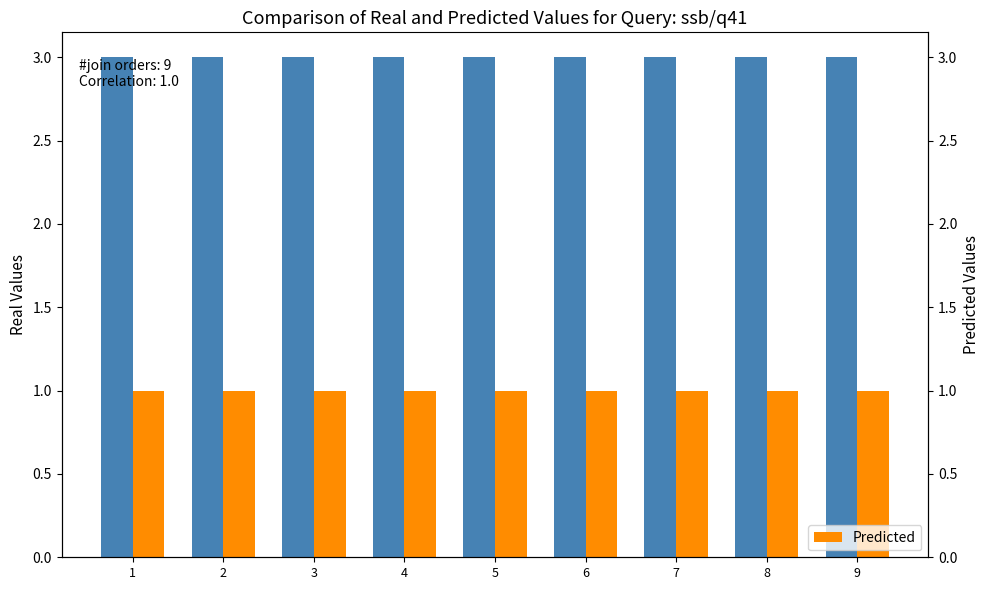

Which series has the largest total across all categories?

Real